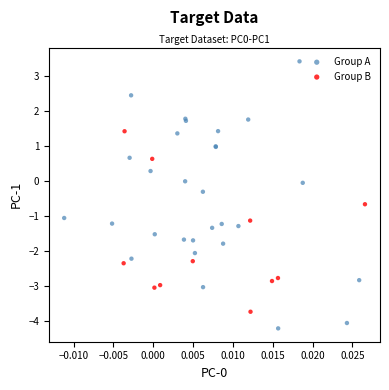

Which series reaches the maximum Y coordinate?

Group A